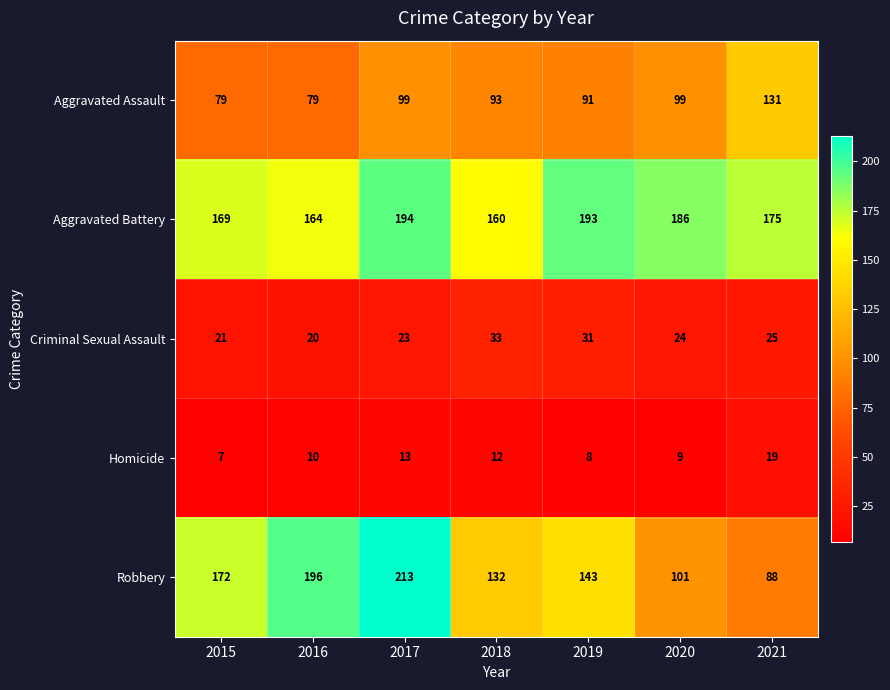

Between 2019 and 2021, which series saw the biggest shift?

Robbery